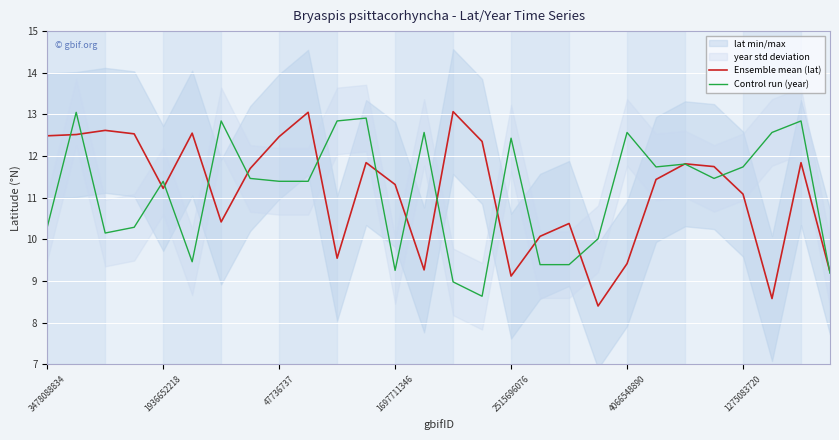

True or false: Ensemble mean (lat) and Control run (year) intersect in this chart.

True